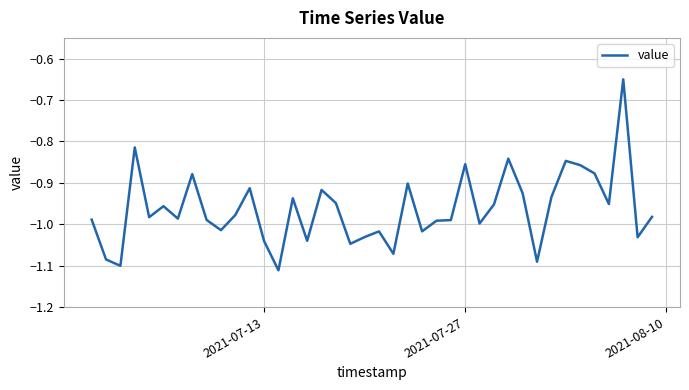

Does the chart display data point markers on the line(s)?

No